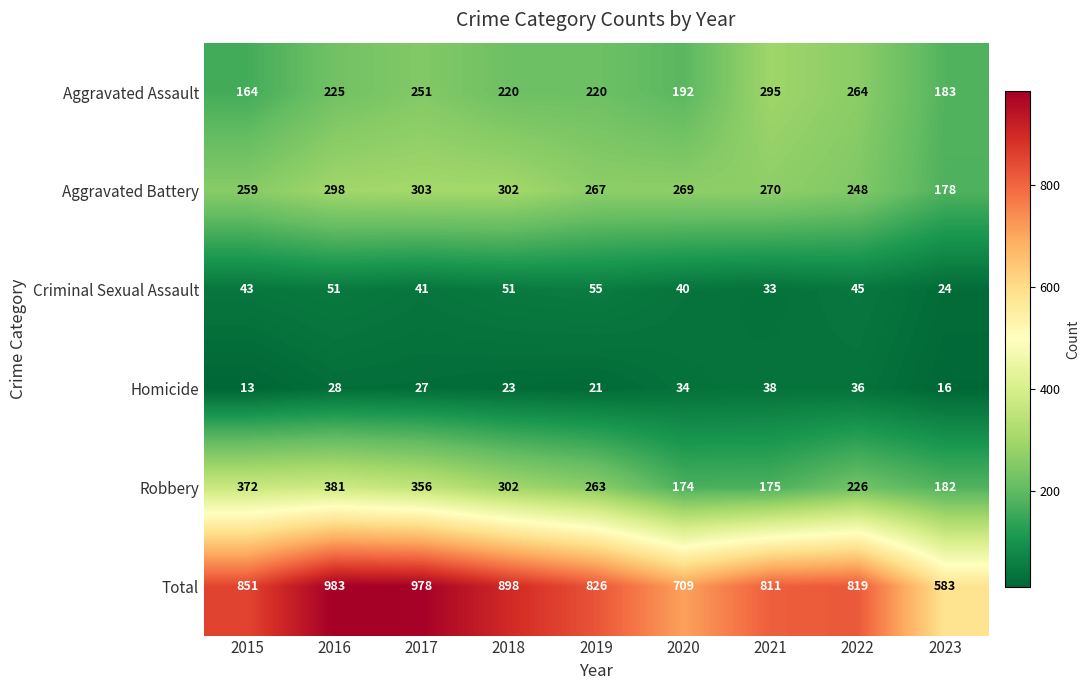

Which series has the largest total across all categories?

Total